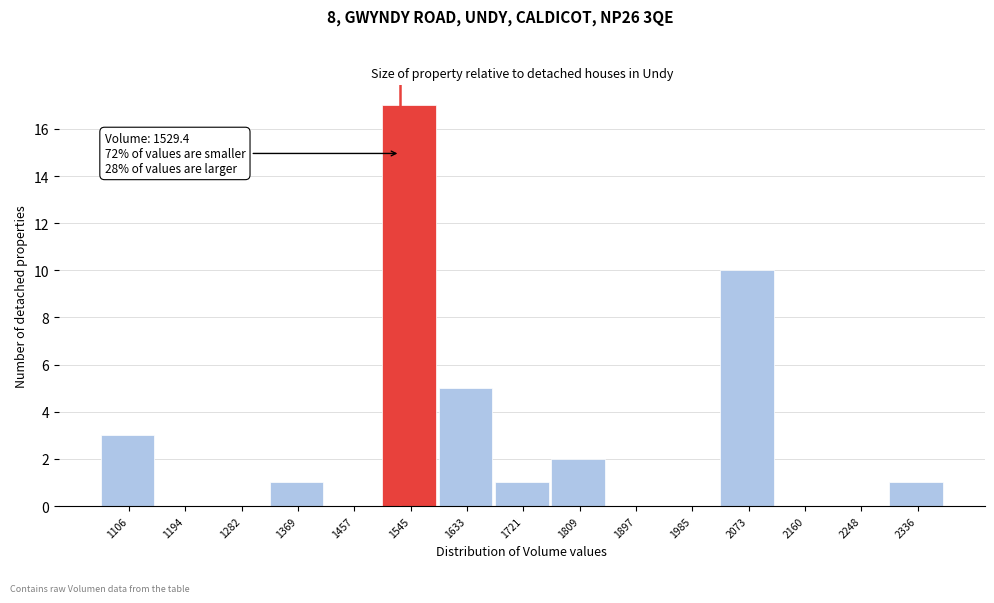

Over which range of the x-axis is the bar tallest?

1500 to 1590